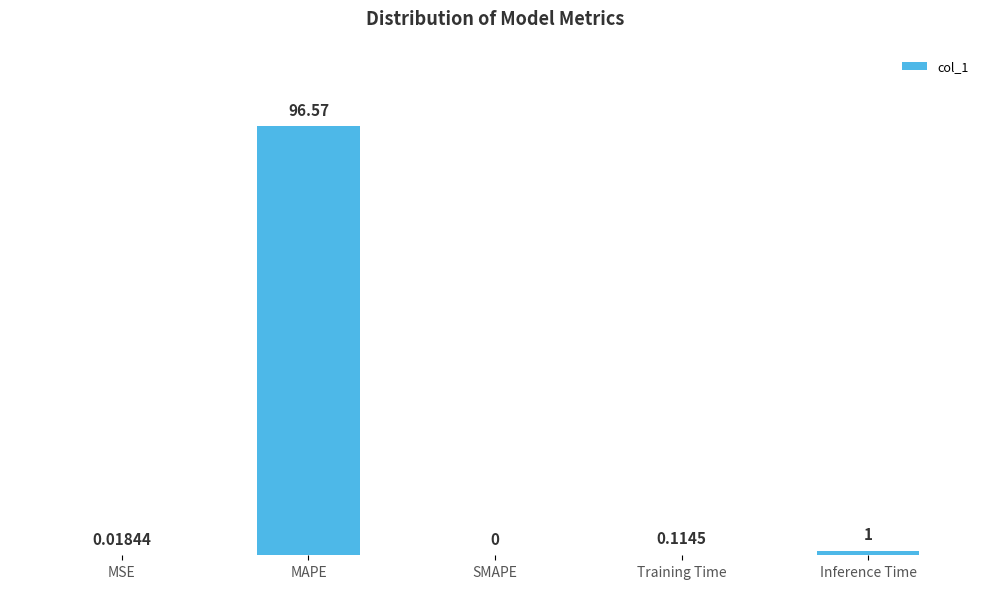

What is the change in value from SMAPE to Inference Time?

+1.0